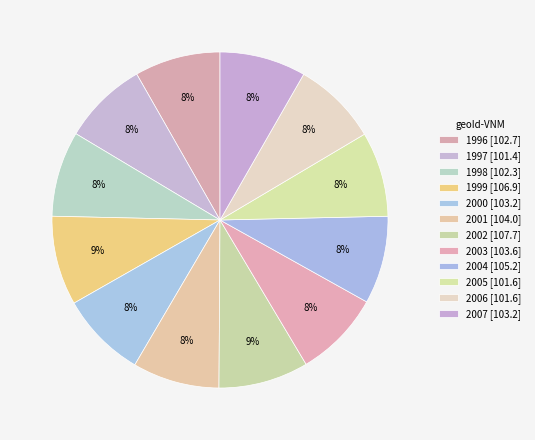

How many slices are in this pie chart?

12